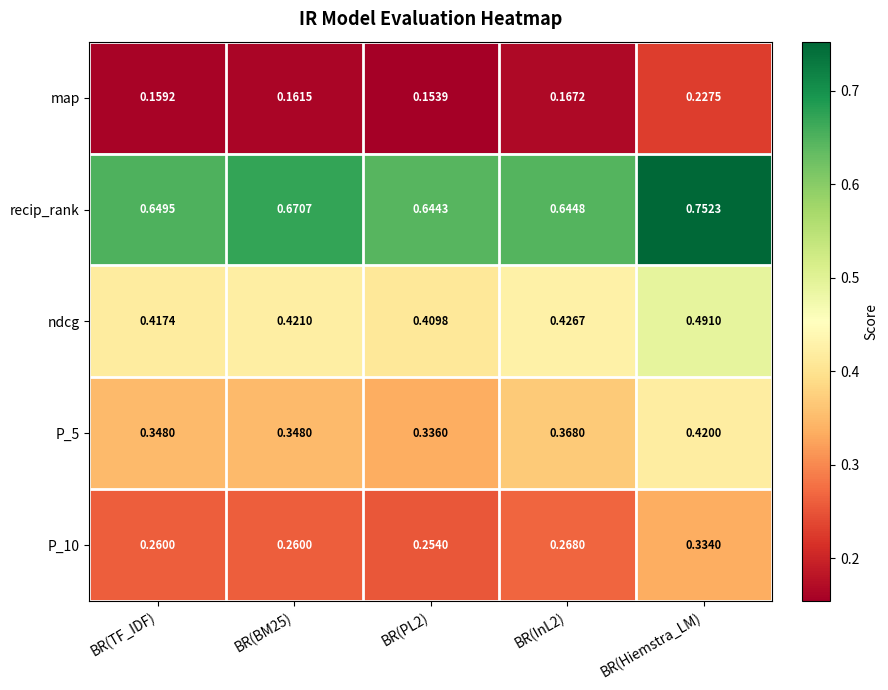

Is the value of ndcg at BR(TF_IDF) greater than the value of map at BR(BM25)?

Yes